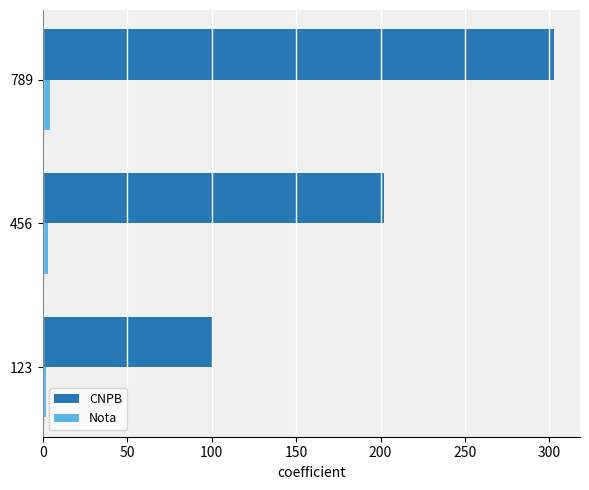

Which series has the largest range (max minus min)?

CNPB